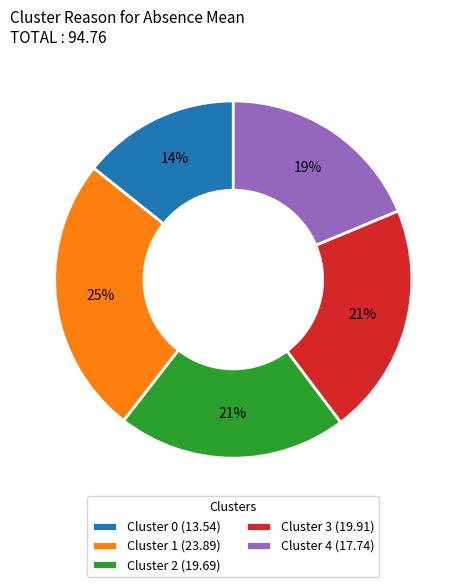

How many slices are in this pie chart?

5